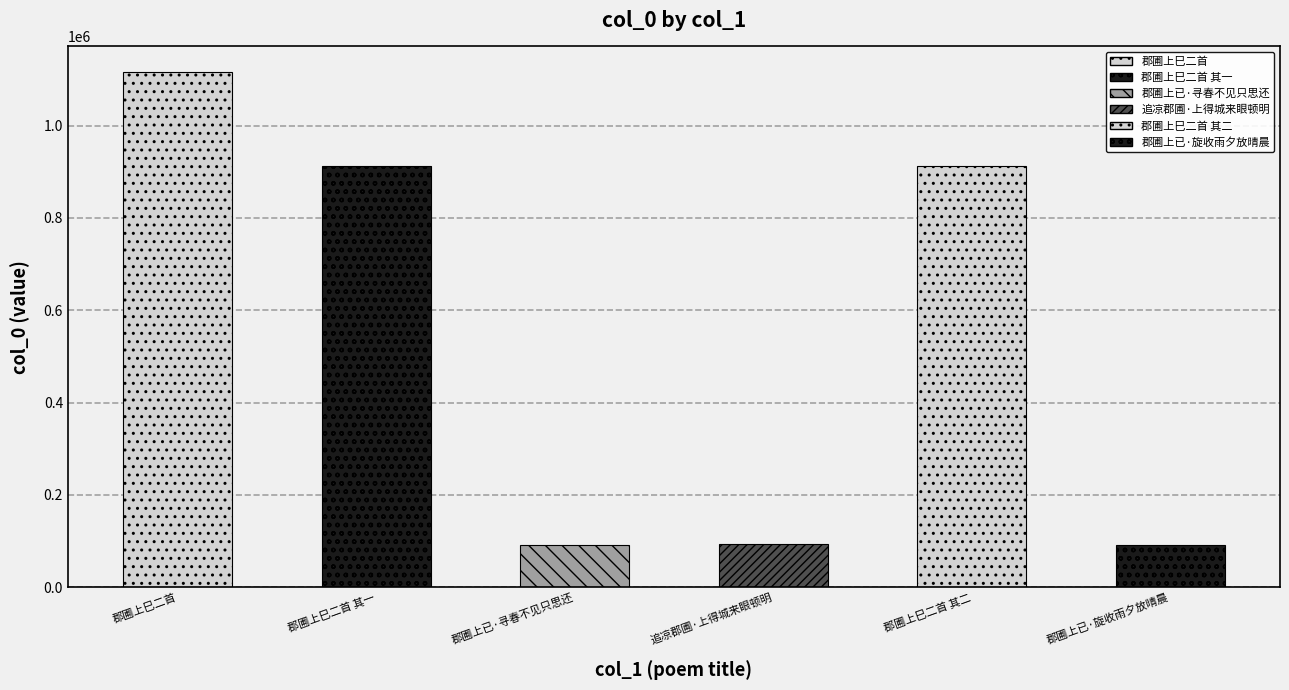

Does the chart contain any negative values?

No